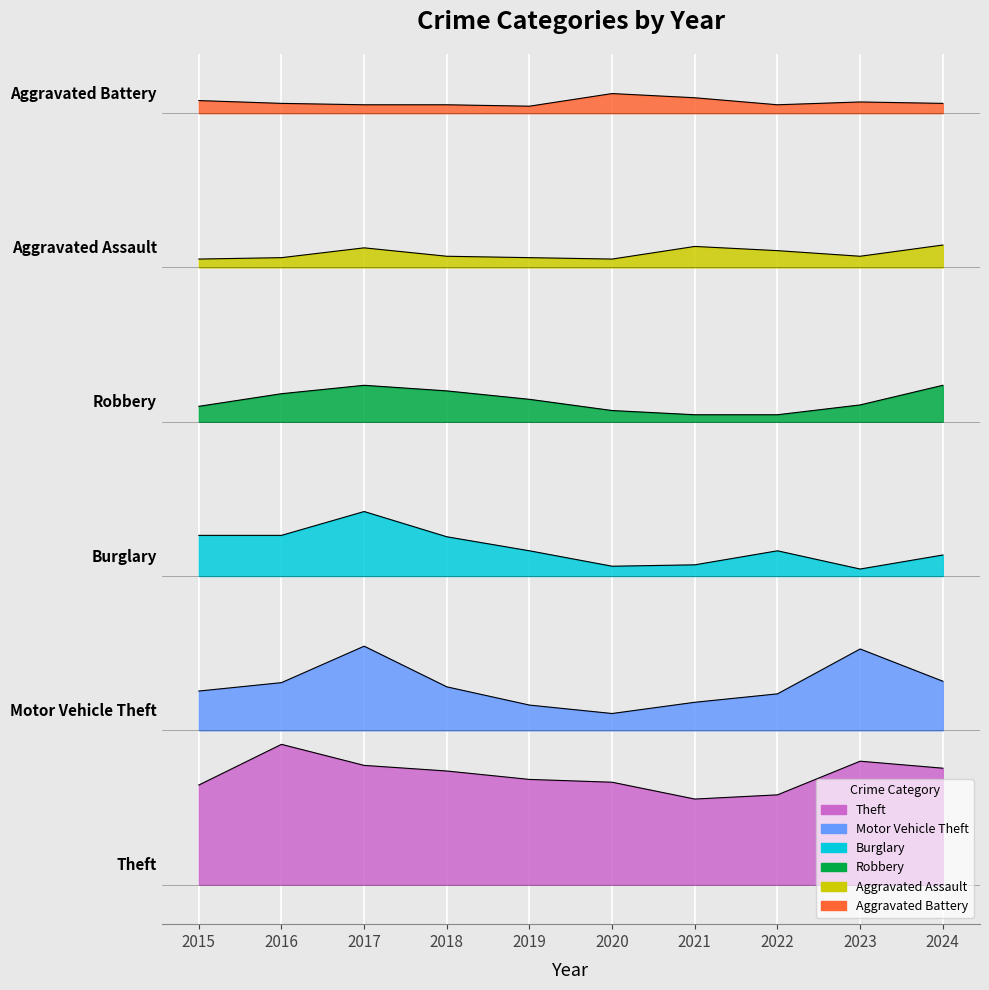

At which category is the sum across all series the highest?

2017